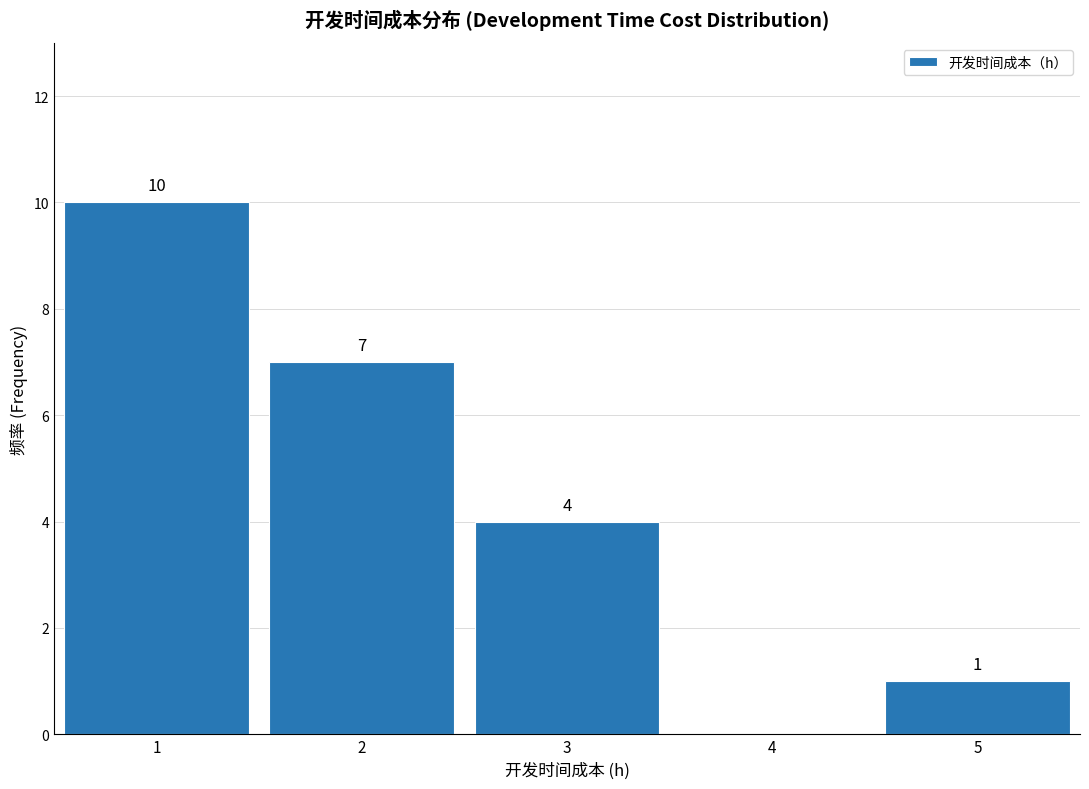

Which range on the x-axis has the tallest bar?

0.5 to 1.5